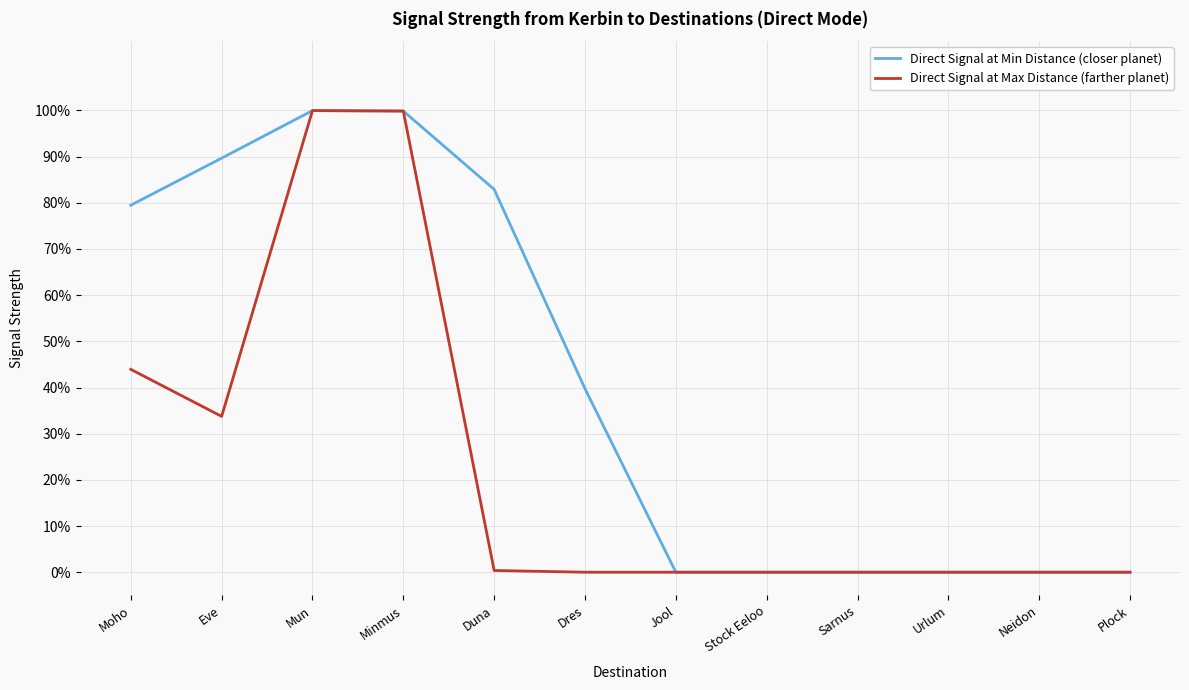

Does the chart have visible grid lines?

Yes